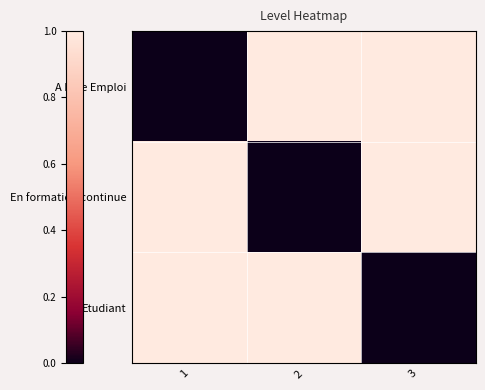

At how many categories does at least one series exceed 0?

3